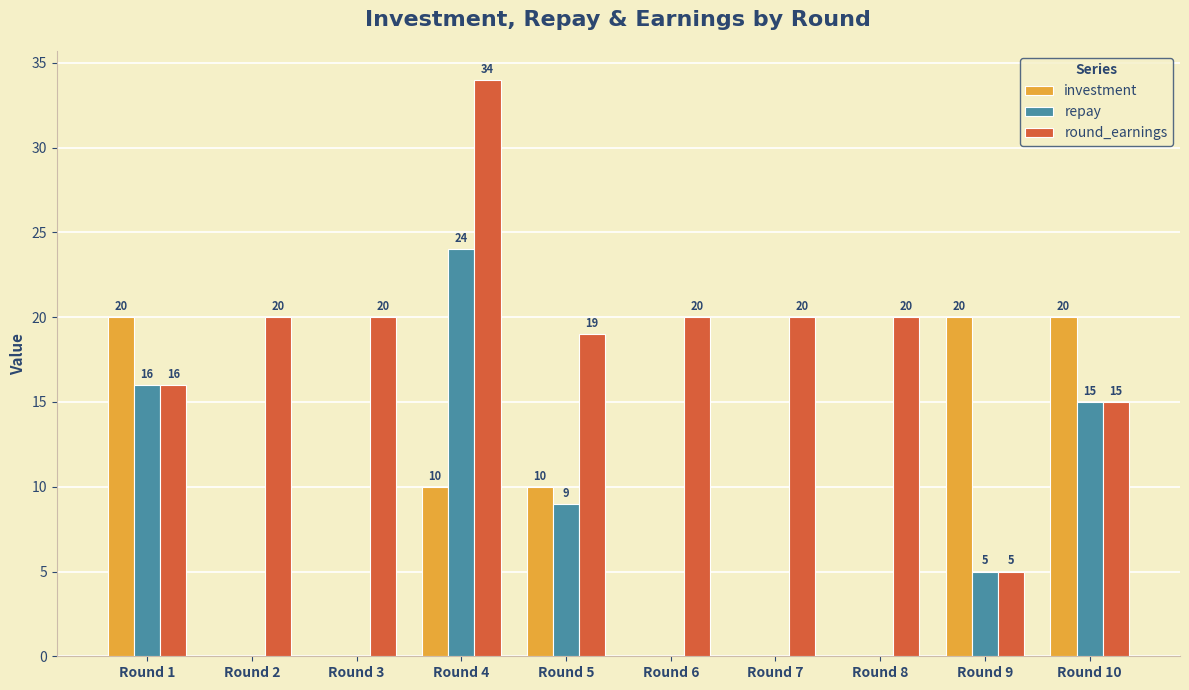

Reading left to right, extract all data points from this chart.

investment: Round 1=20	Round 2=0	Round 3=0	Round 4=10	Round 5=10	Round 6=0	Round 7=0	Round 8=0	Round 9=20	Round 10=20
repay: Round 1=16	Round 2=0	Round 3=0	Round 4=24	Round 5=9	Round 6=0	Round 7=0	Round 8=0	Round 9=5	Round 10=15
round_earnings: Round 1=16	Round 2=20	Round 3=20	Round 4=34	Round 5=19	Round 6=20	Round 7=20	Round 8=20	Round 9=5	Round 10=15